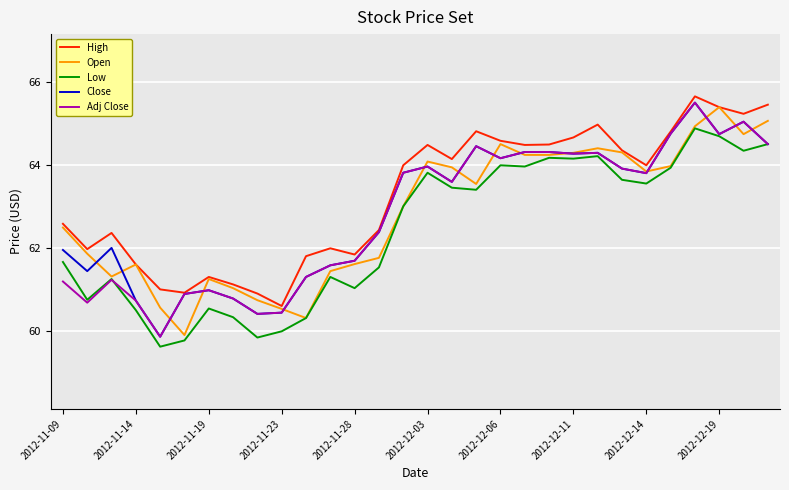

What is the maximum value shown in the chart?

65.7